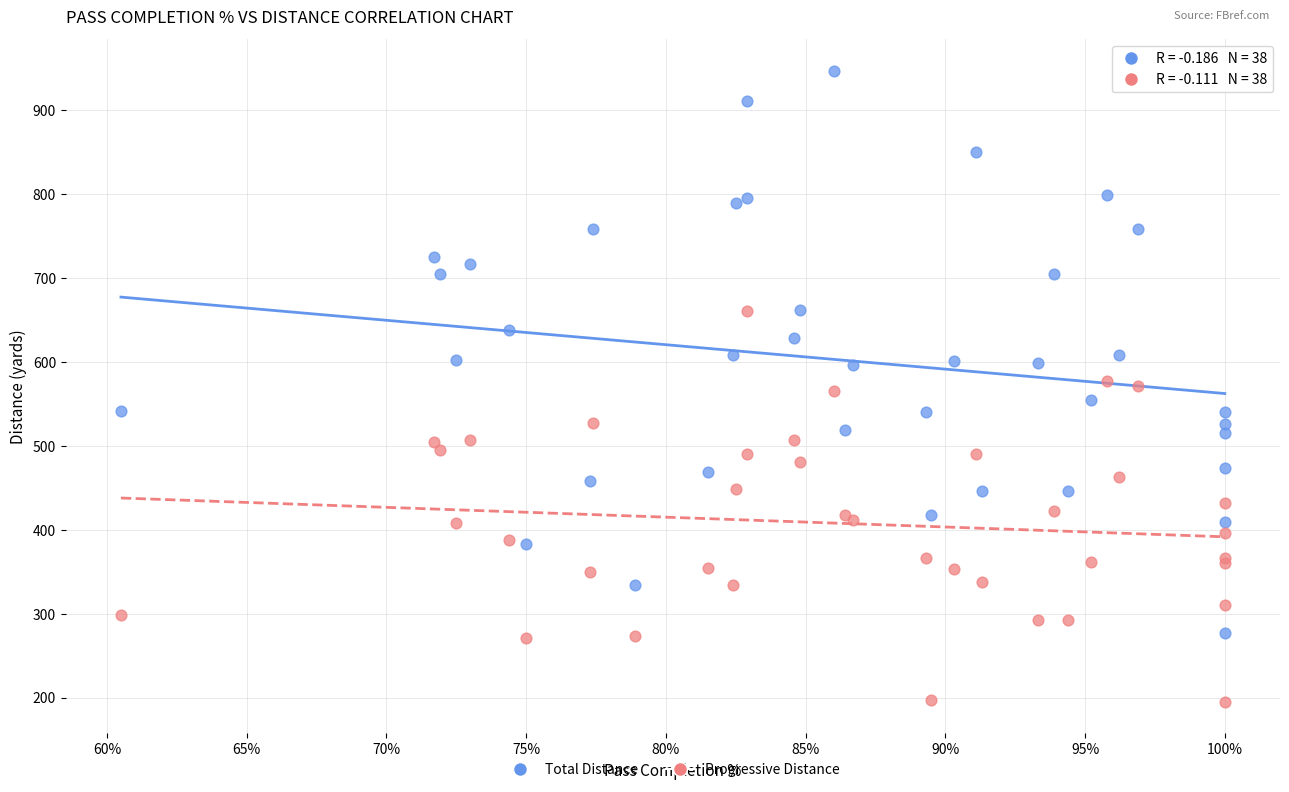

Which series reaches the minimum Y coordinate?

Progressive Distance